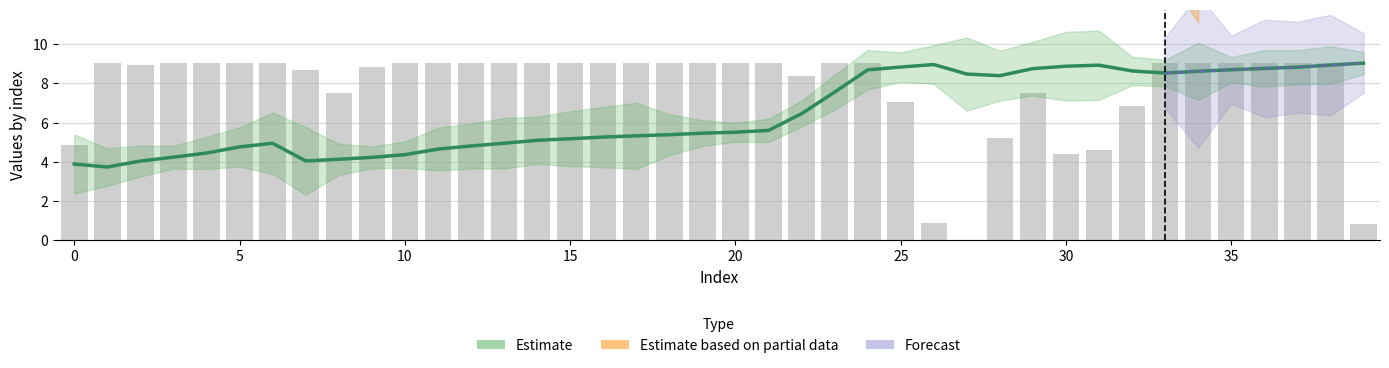

The chart shows a value of 9.9 at 29. True or false?

False